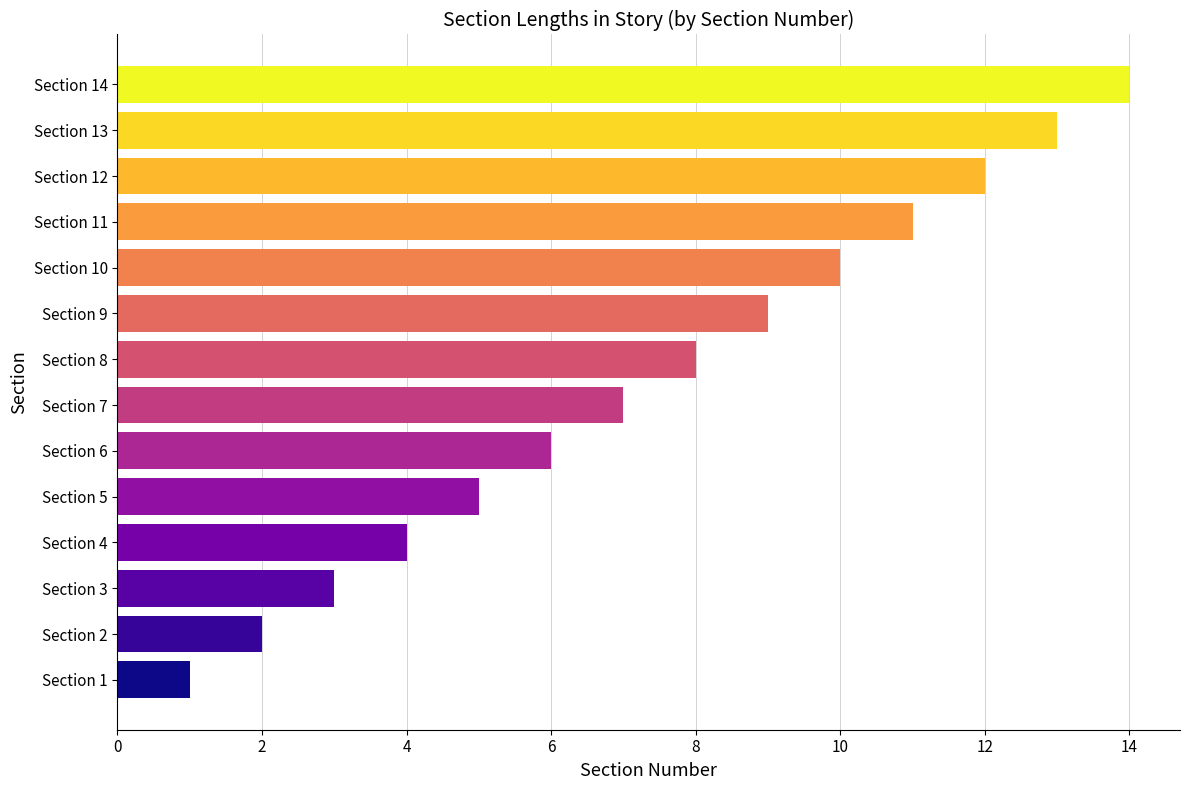

Which category has the highest value across all series?

Section 14